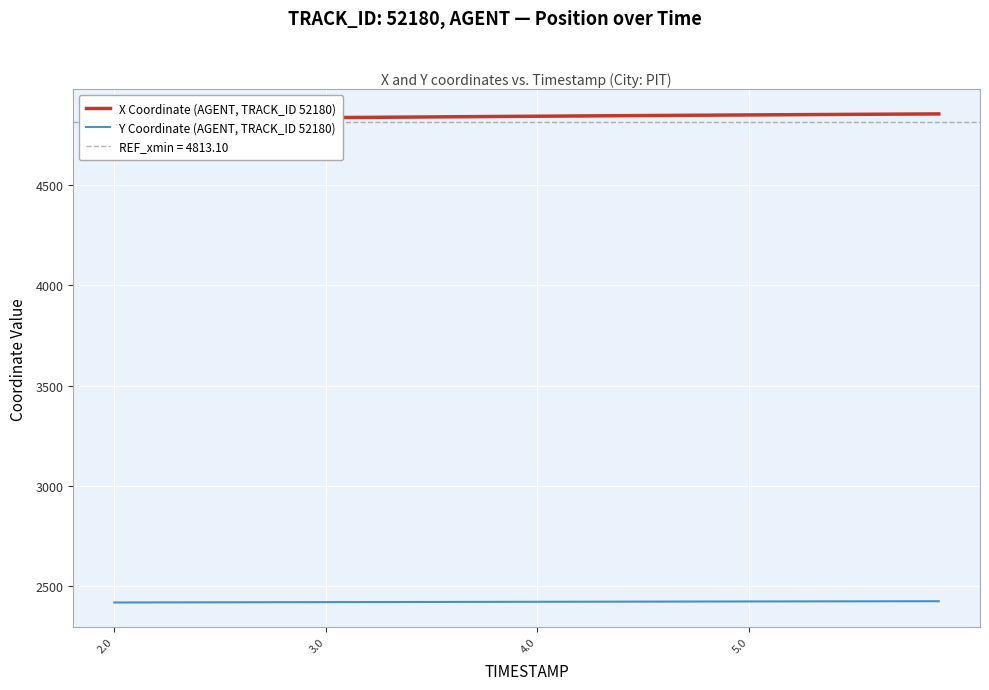

What is the minimum value for Y Coordinate (AGENT, TRACK_ID 52180)?

2419.7